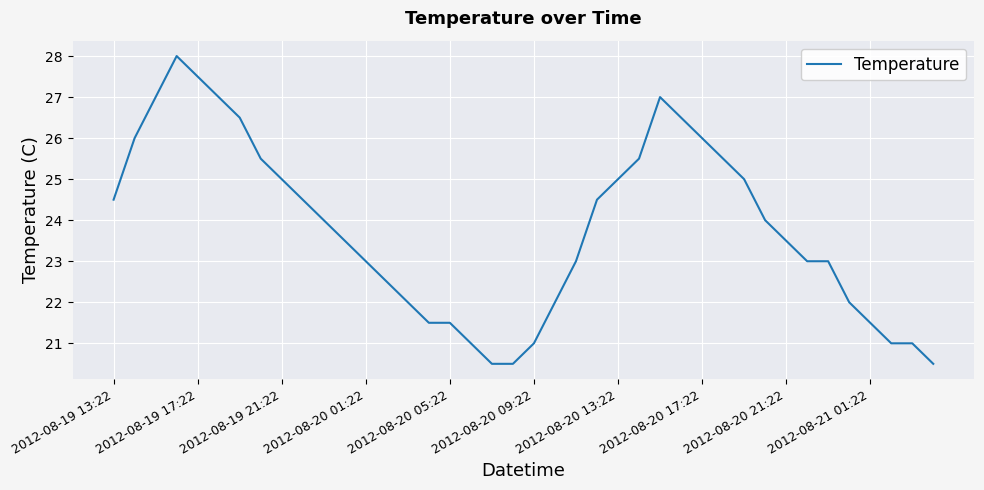

Does the chart display data point markers on the line(s)?

No